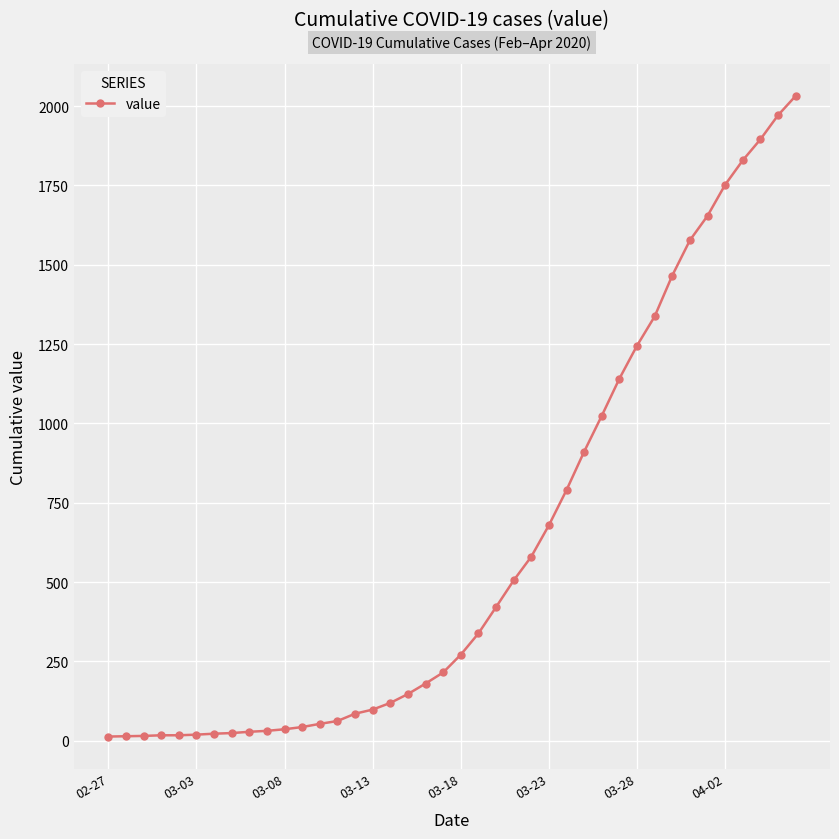

What is the maximum value shown in the chart?

2032